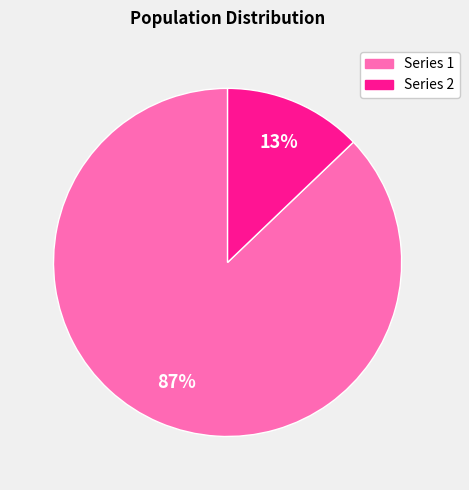

To the nearest percent, what percentage of the pie is Series 2?

13%